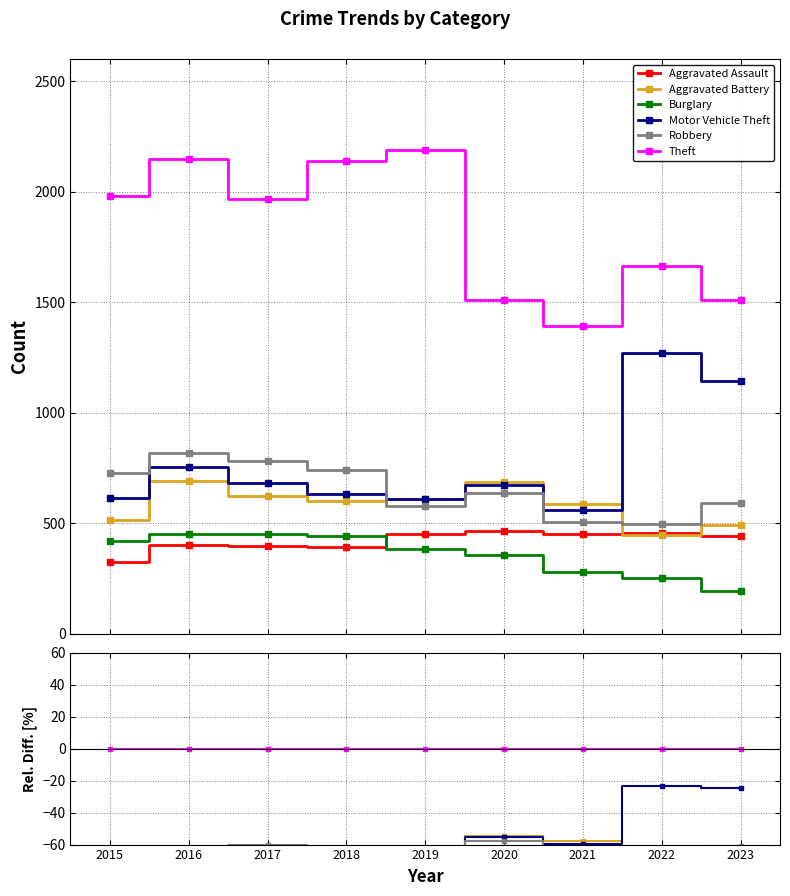

Between which two adjacent categories do Motor Vehicle Theft and Aggravated Battery first intersect?

2019 and 2020